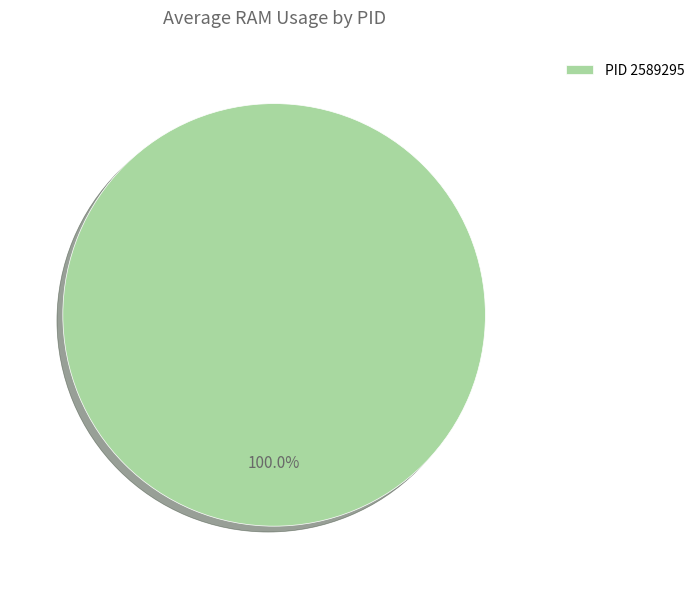

Rank the categories by value from lowest to highest.

PID 2589295